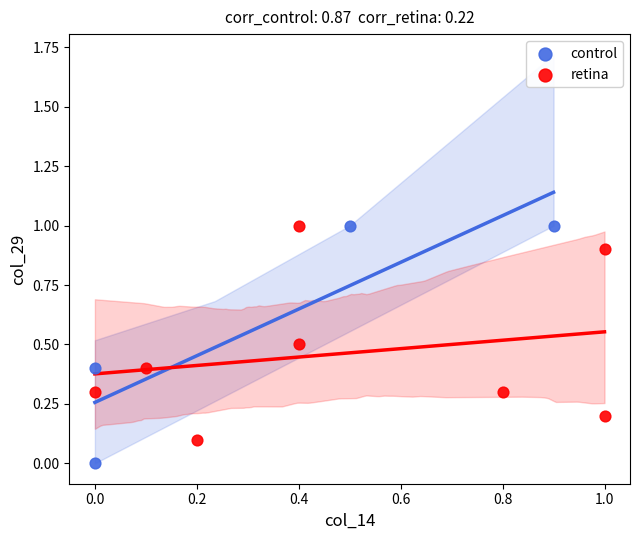

Which series contains the lowest Y value?

control